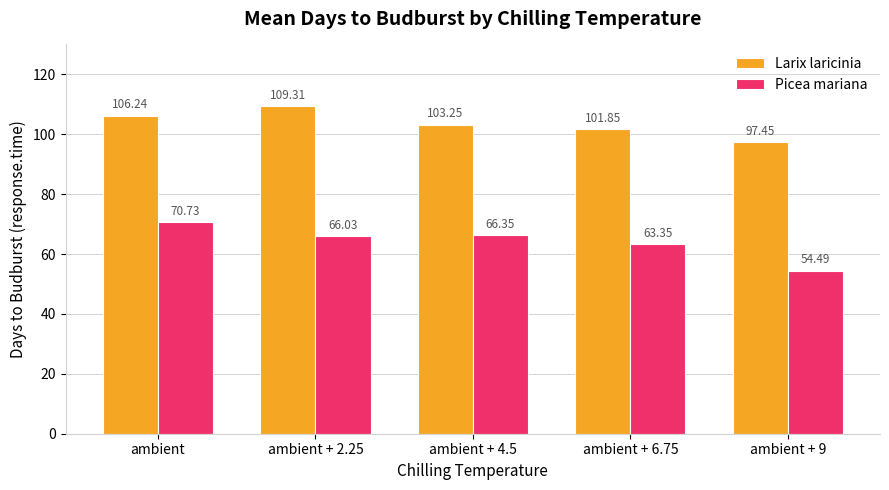

Between ambient + 2.25 and ambient + 6.75, which series saw the biggest shift?

Larix laricinia